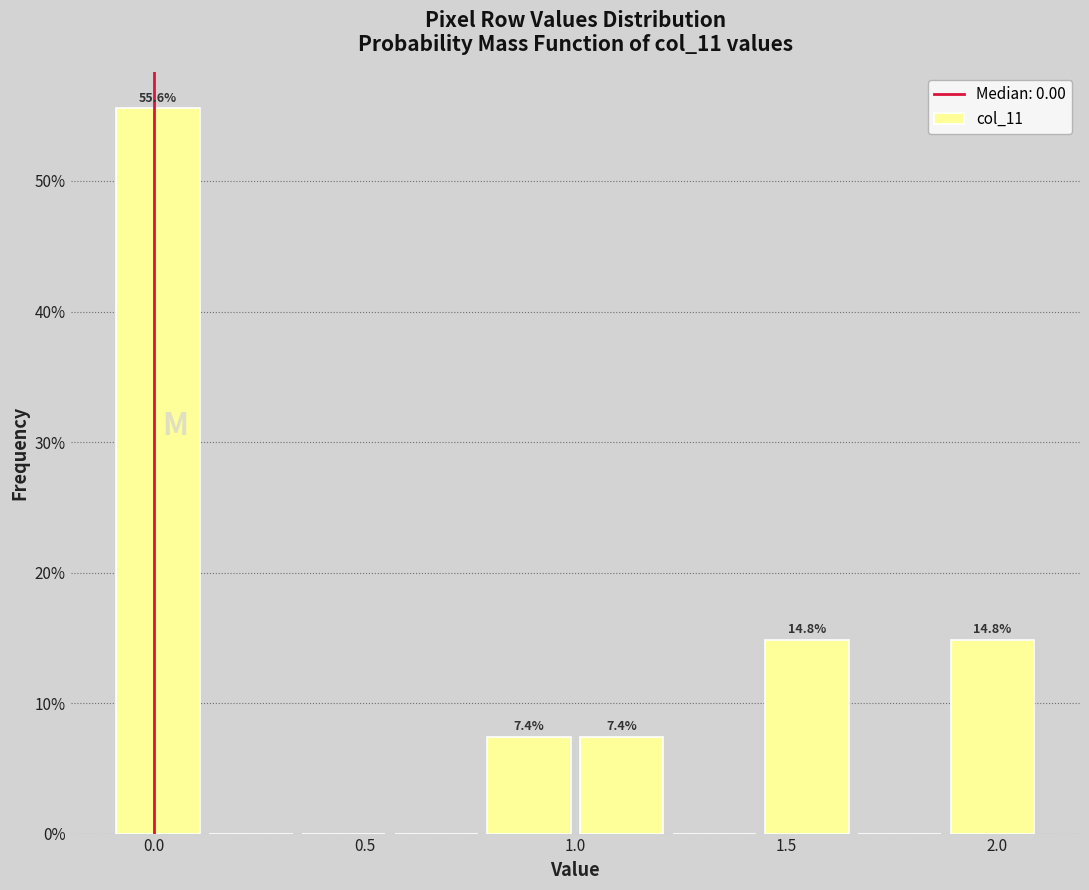

Which range on the x-axis has the tallest bar?

-0.10 to 0.12